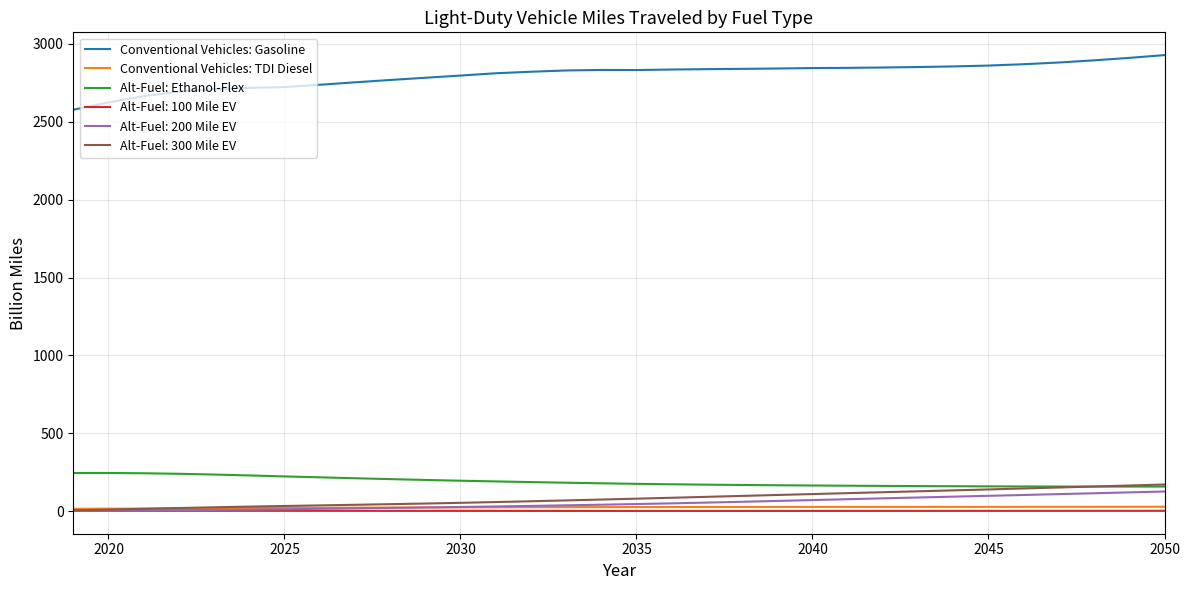

True or false: Conventional Vehicles: TDI Diesel and Alt-Fuel: Ethanol-Flex intersect in this chart.

False